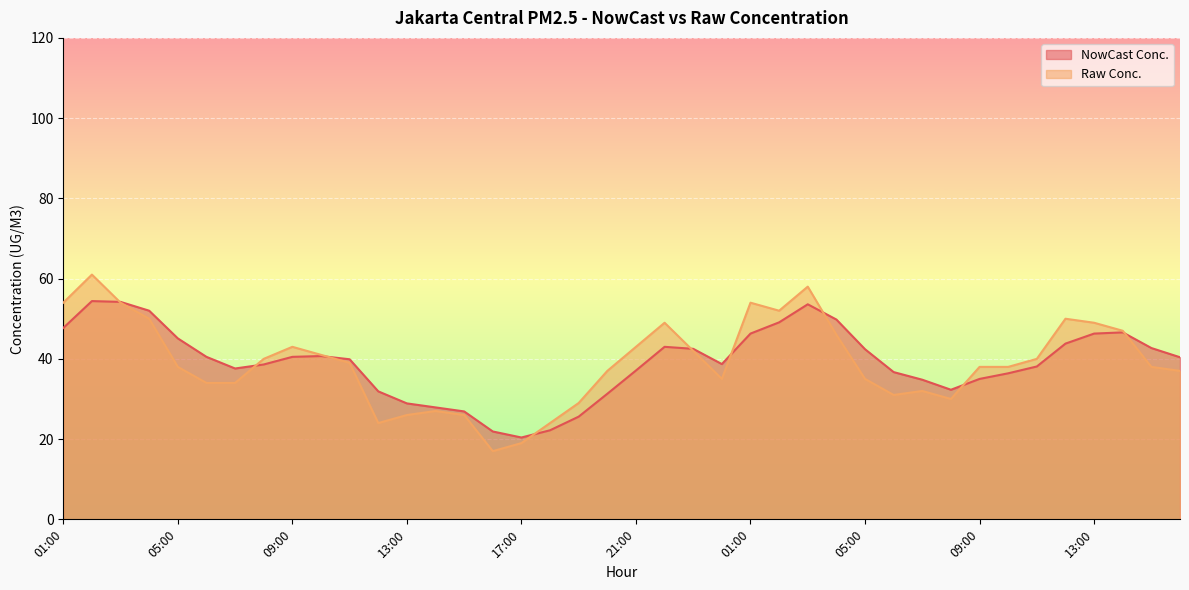

What is the label of the 36th point from the right?

05:00